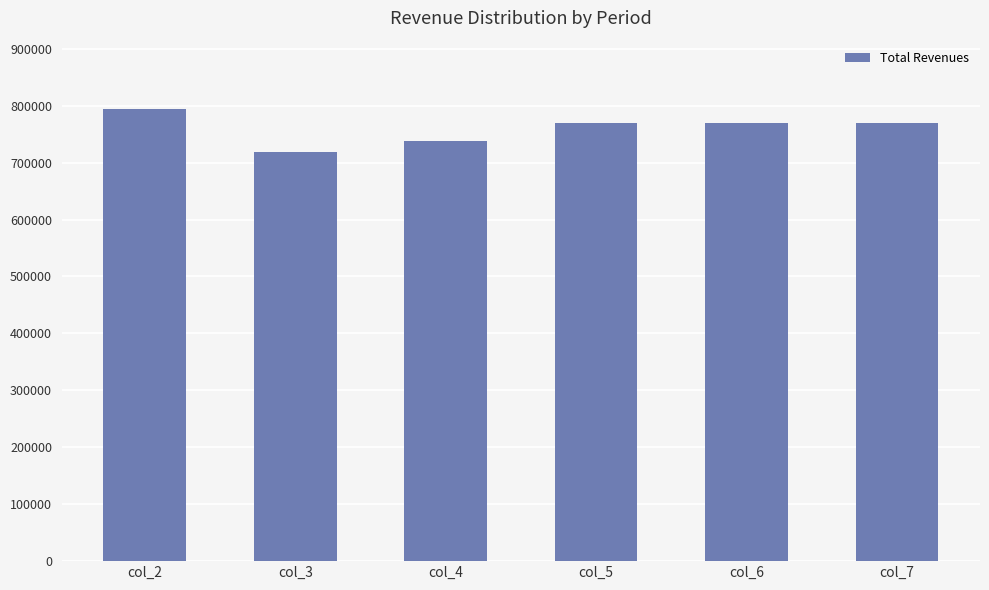

What is the value of the 5th bar from the left?

769084.3